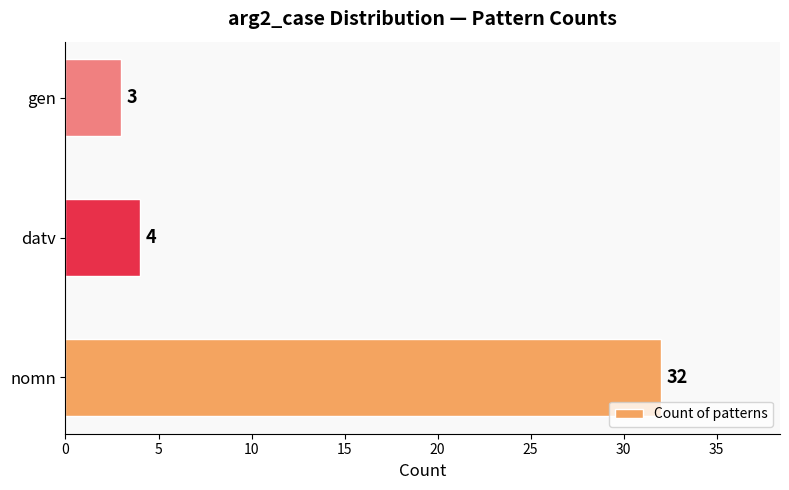

List the labels in order of value, smallest first.

gen, datv, nomn